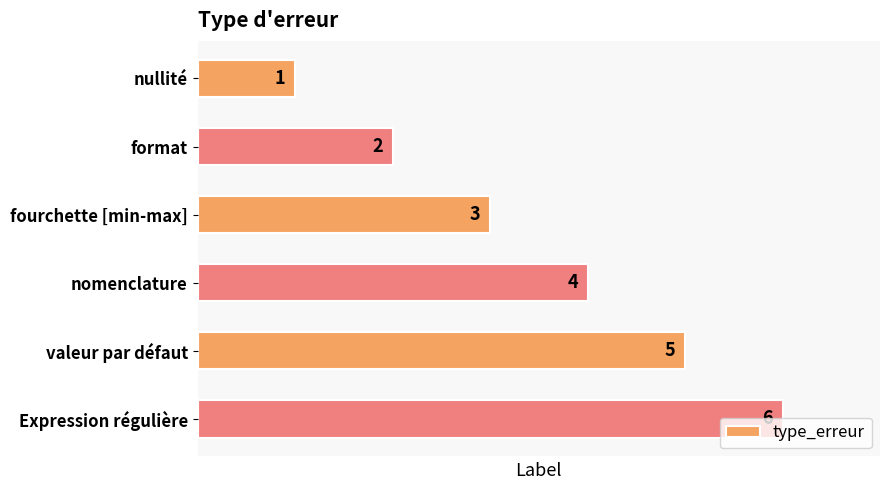

How many categories are shown in the chart?

6